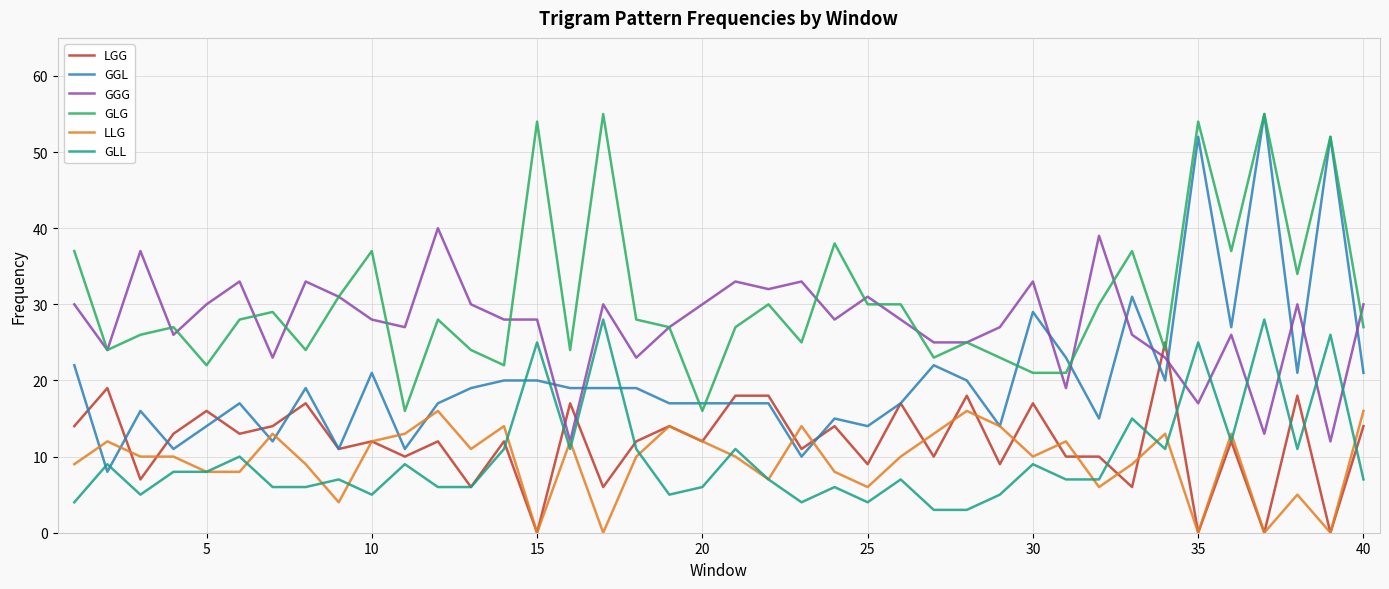

Which series has the largest total across all categories?

GLG